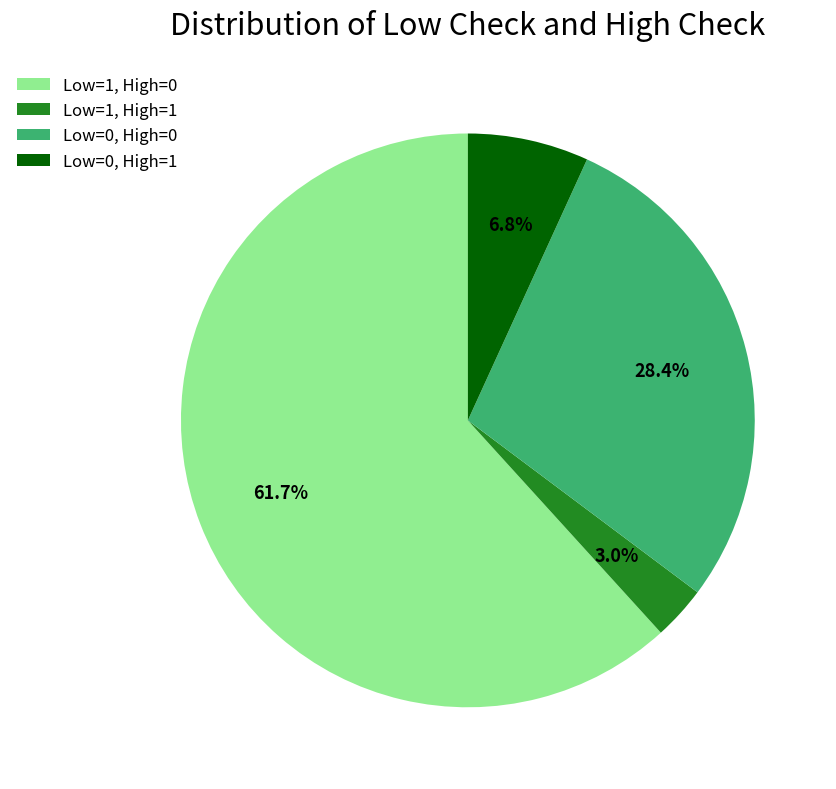

Between Low=1, High=1 and Low=0, High=0, which is larger?

Low=0, High=0